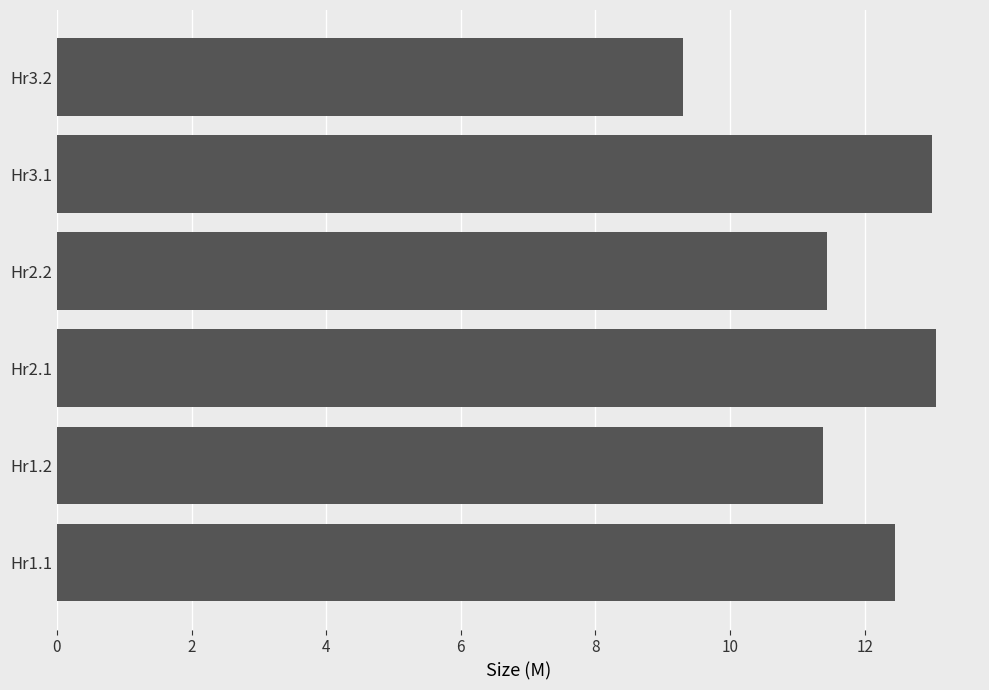

What is the minimum value shown in the chart?

9.3